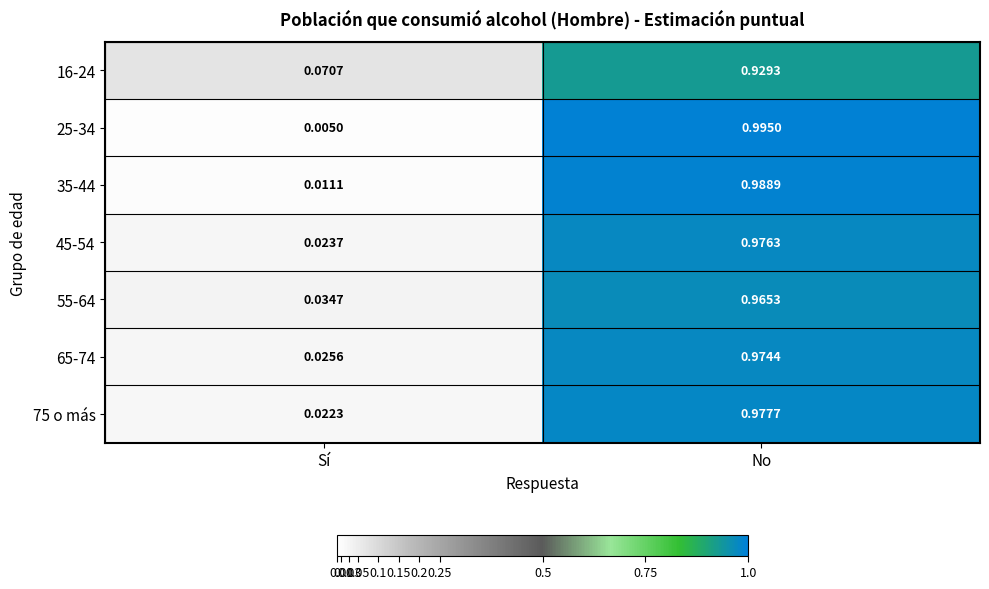

At how many categories does at least one series exceed 0?

2